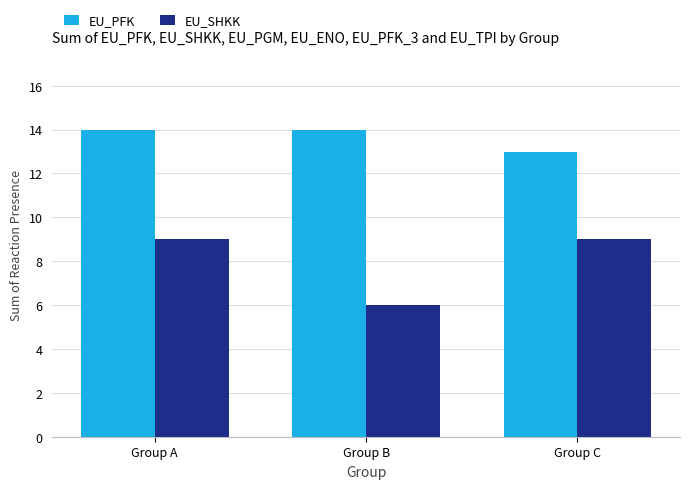

What is the value of the EU_SHKK bar at the 2nd from the left?

6